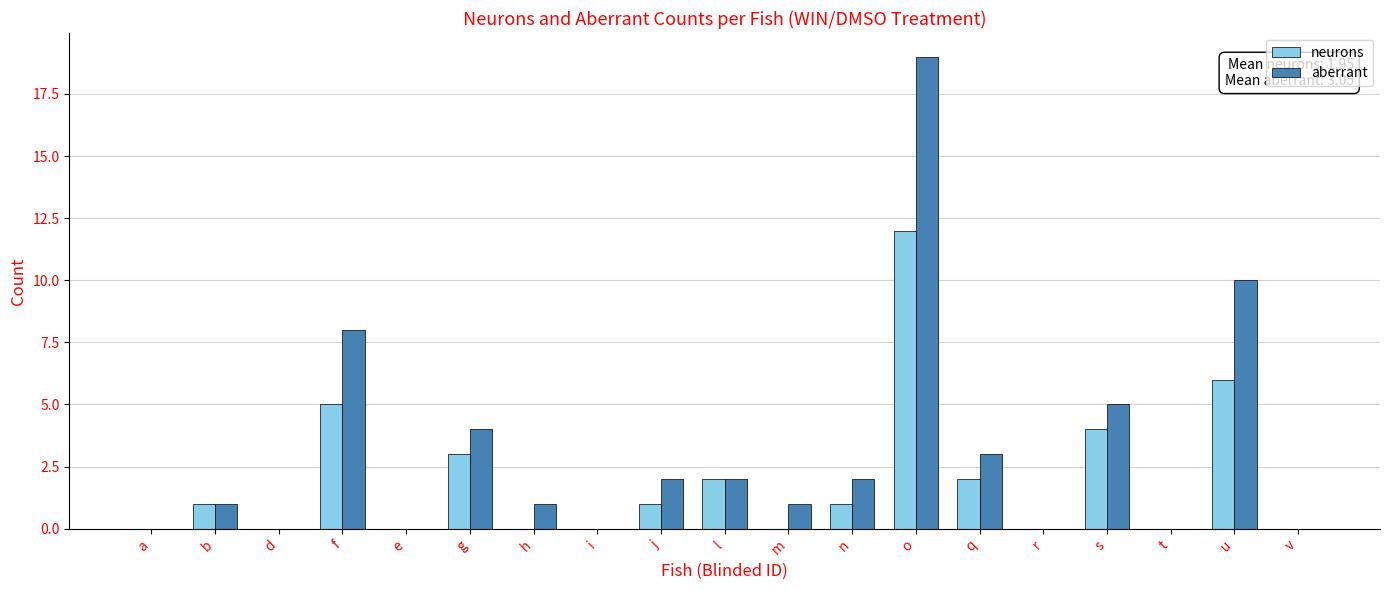

How many categories are shown in the chart?

19